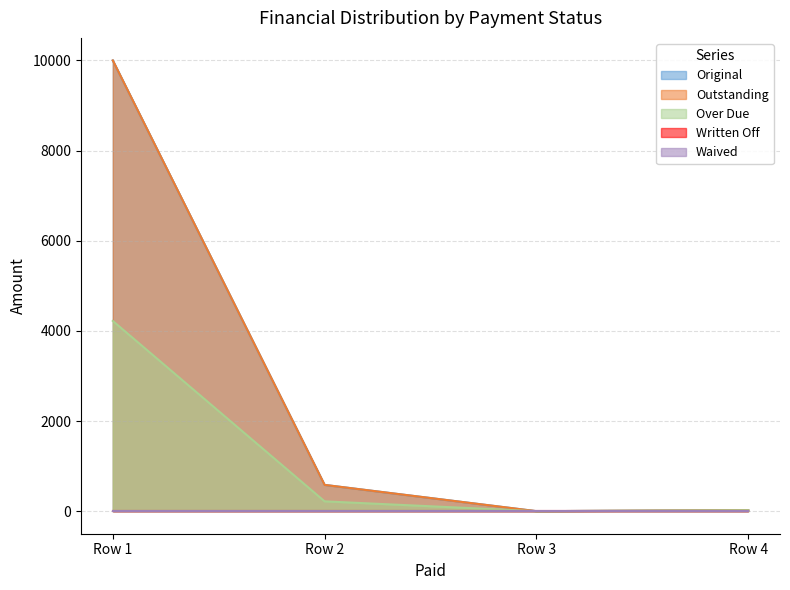

What is the average value of the Over Due series?

1115.2